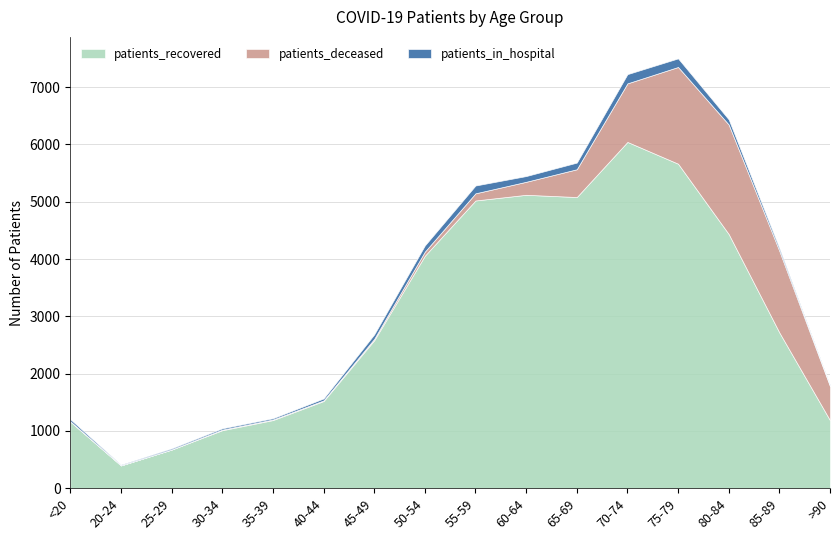

Which has a higher value, 35-39 or >90?

35-39